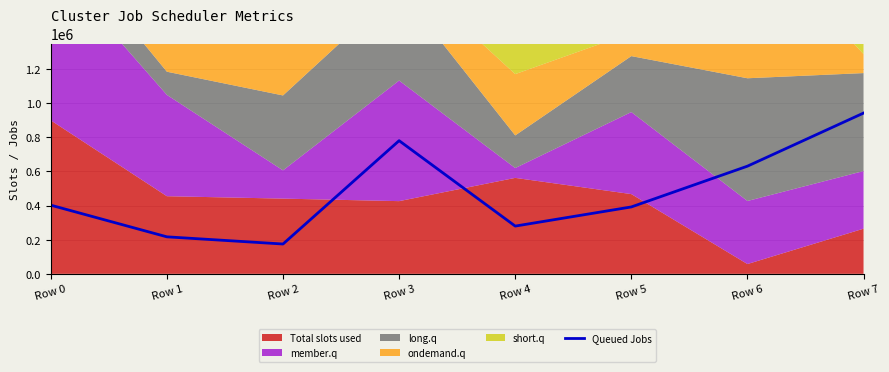

Does the chart display data point markers on the line(s)?

No